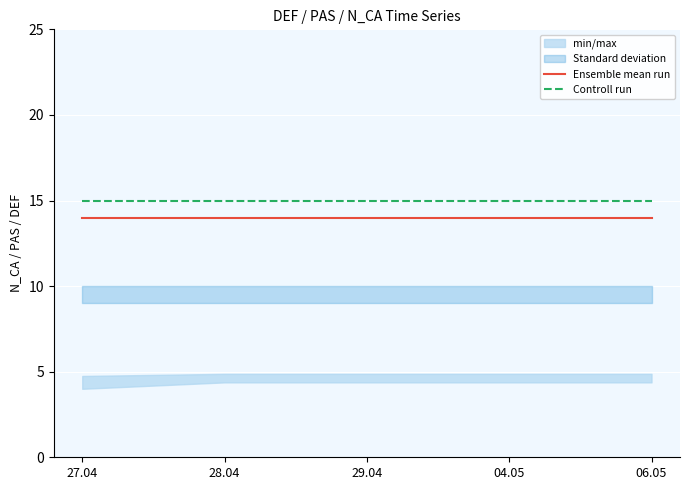

Which category has the lowest value in the Controll run series?

27.04